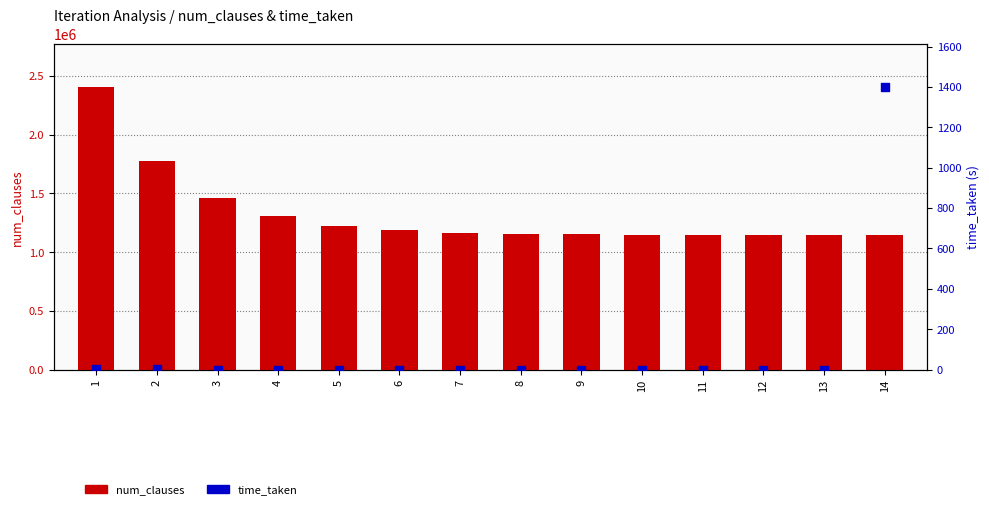

What is the total value across all series at 12?

1147597.2